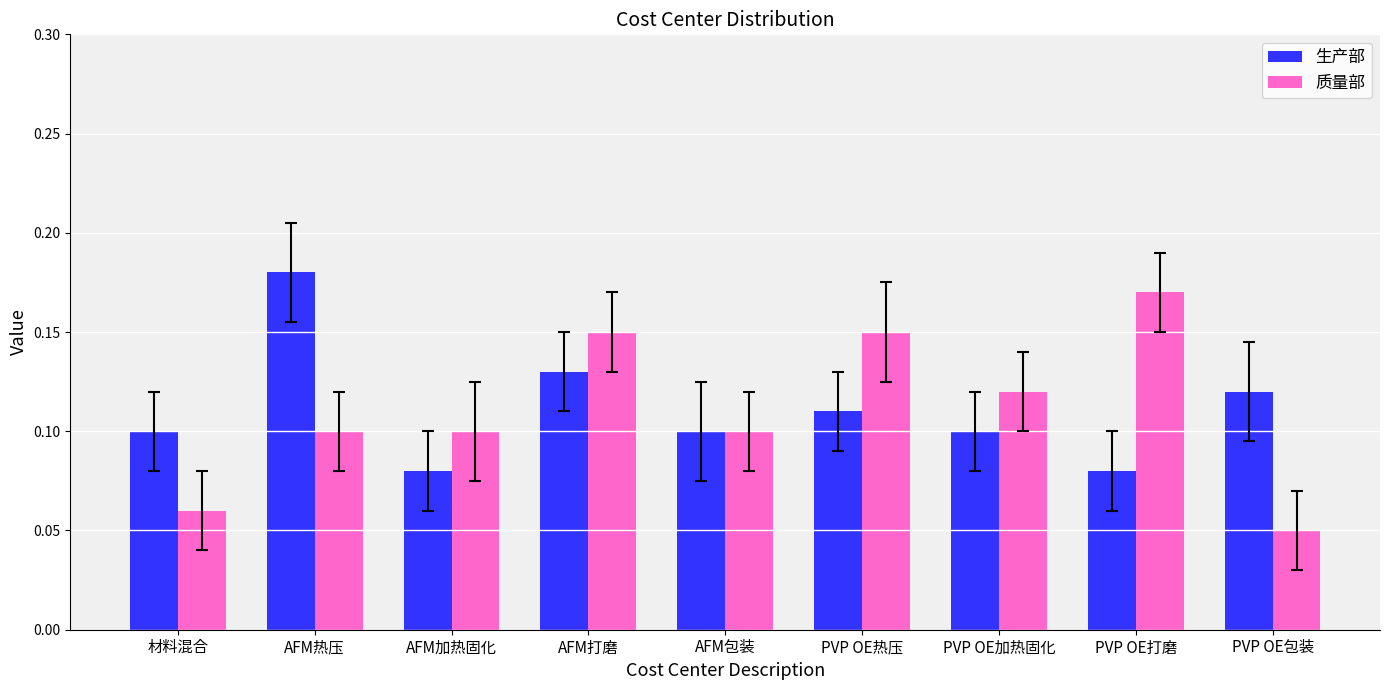

Rank the series by their maximum value, from lowest to highest.

质量部, 生产部